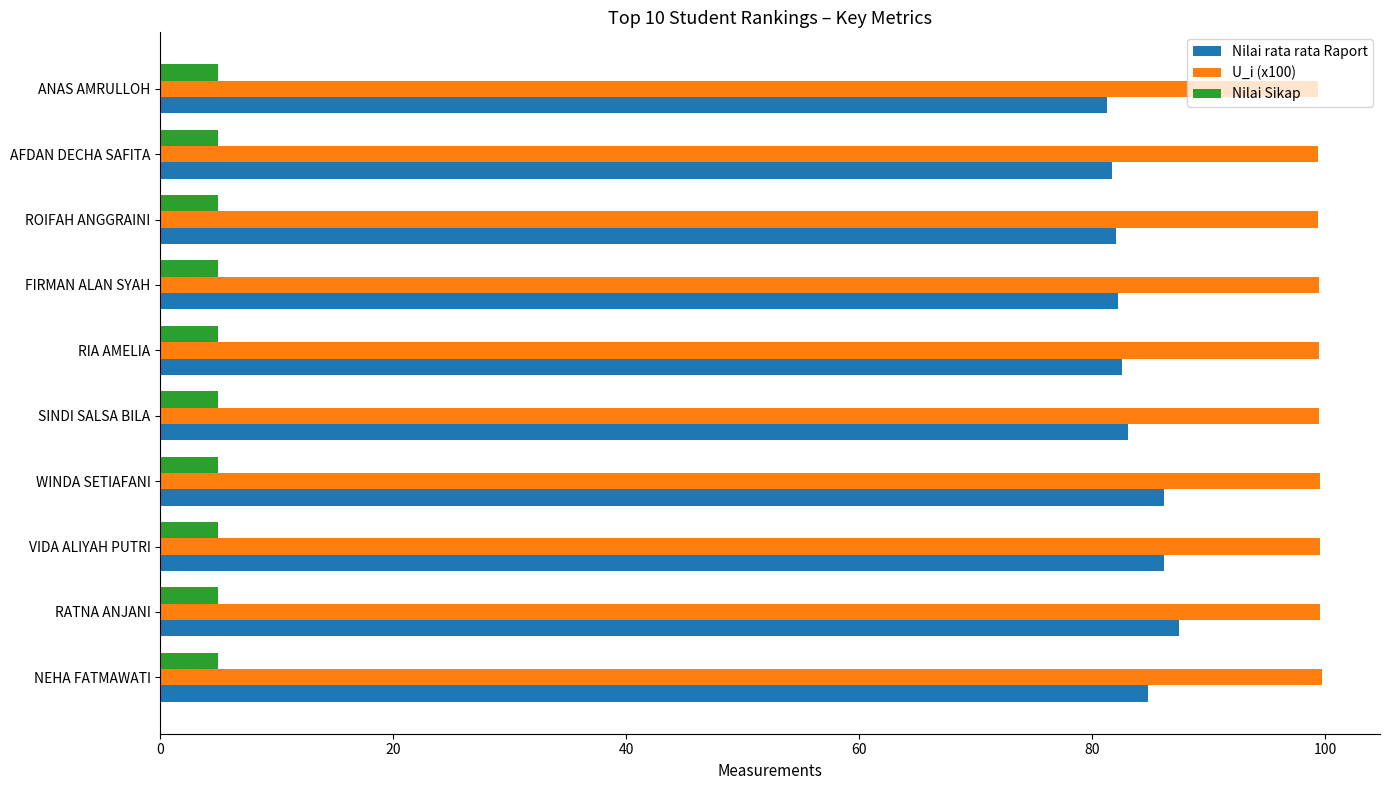

What is the difference between the highest and lowest values at FIRMAN ALAN SYAH?

94.5